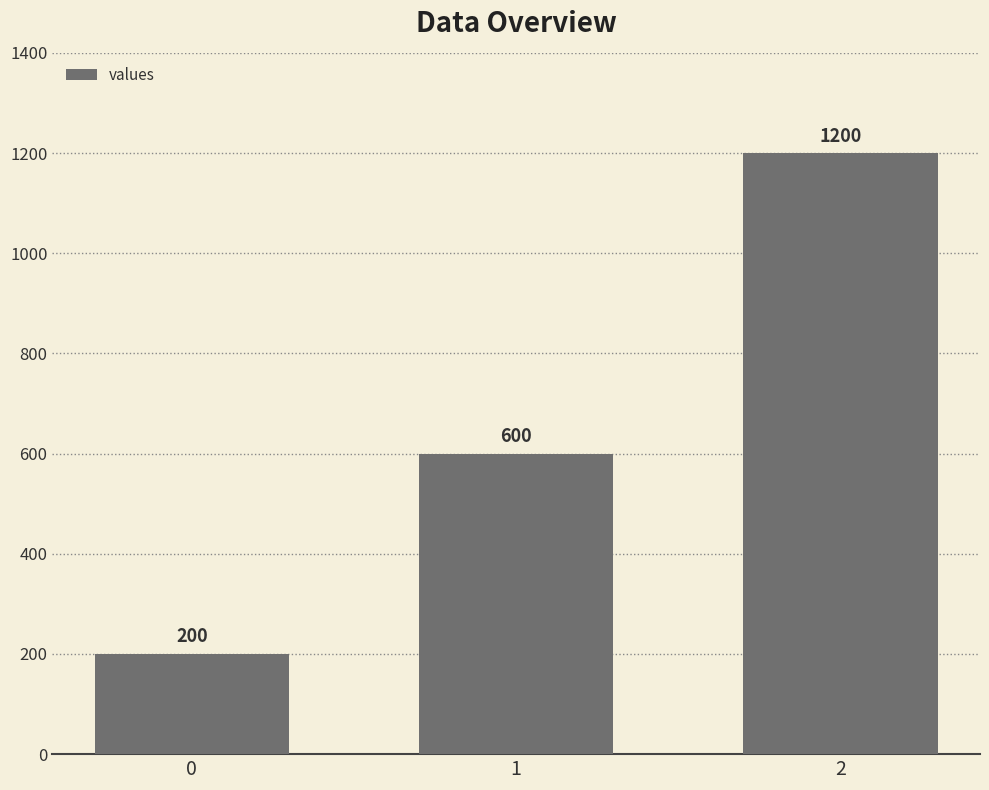

Reading left to right, transcribe all the data shown in this chart.

200	600	1200